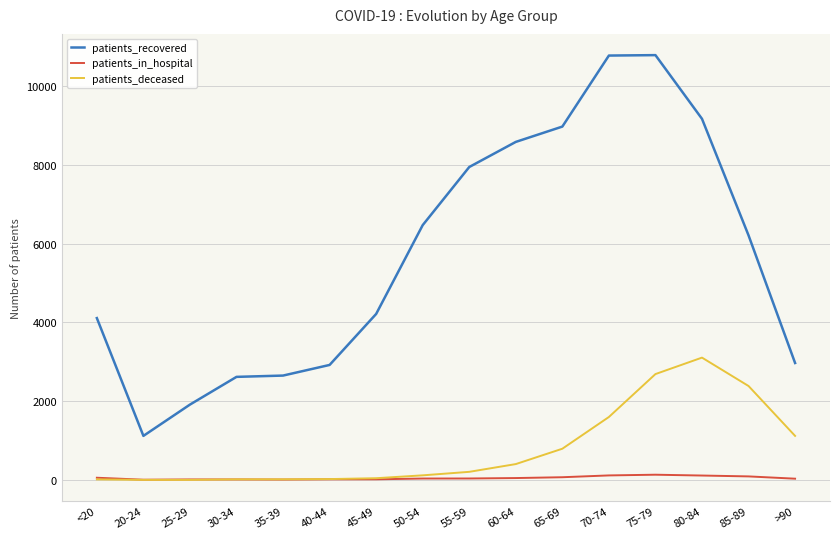

True or false: patients_recovered and patients_in_hospital intersect in this chart.

False